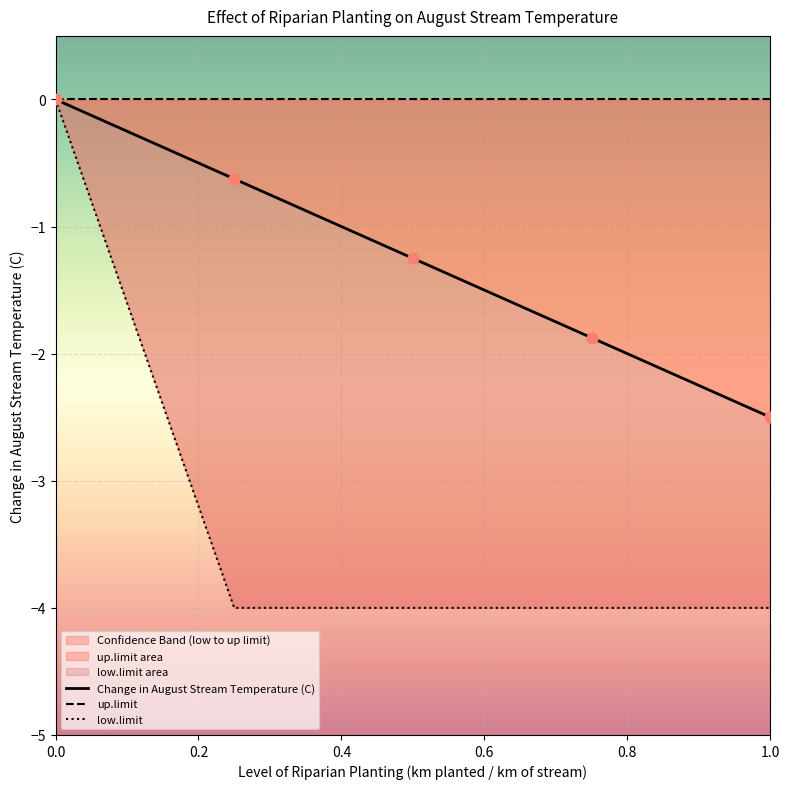

What is the total value across all series at 0.5?

-5.2